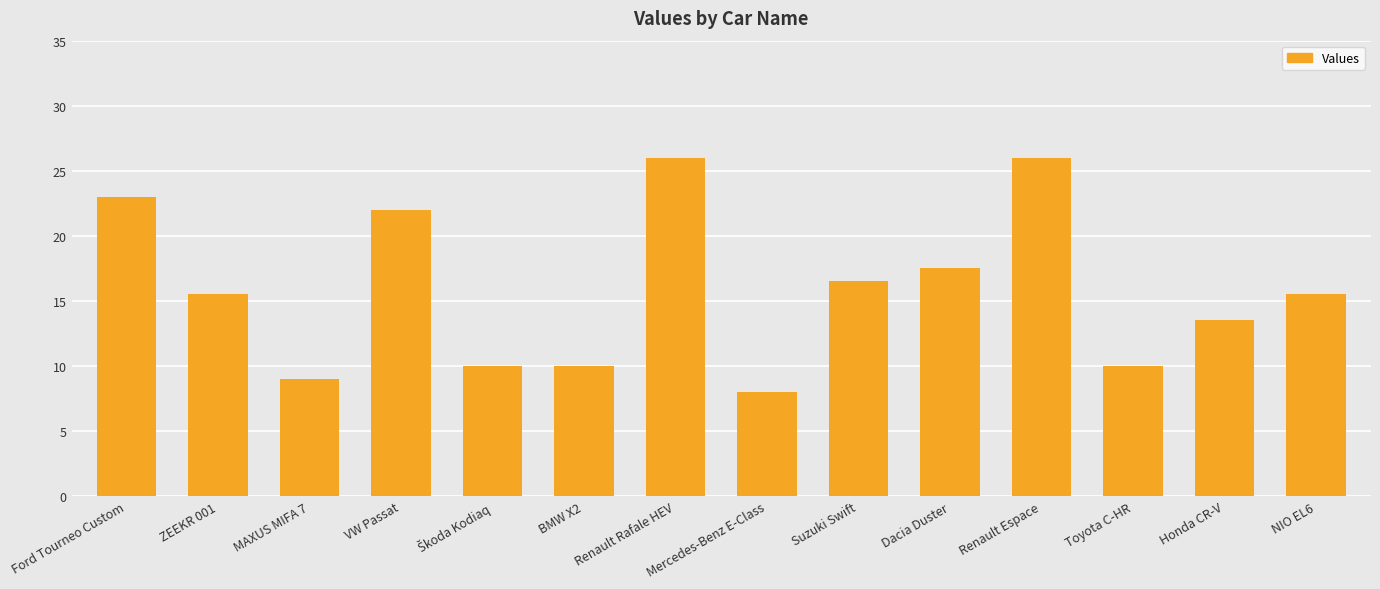

Which has a higher value, Honda CR-V or ZEEKR 001?

ZEEKR 001